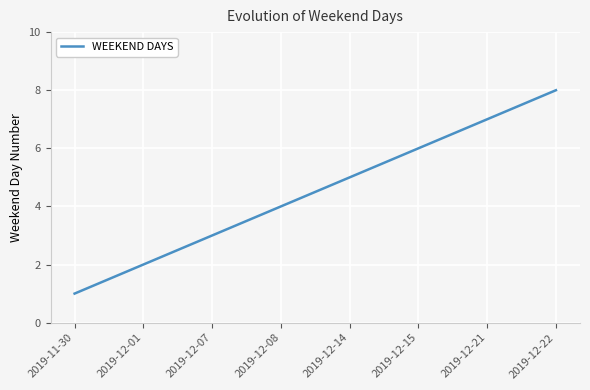

List the labels in order of value, smallest first.

2019-11-30, 2019-12-01, 2019-12-07, 2019-12-08, 2019-12-14, 2019-12-15, 2019-12-21, 2019-12-22